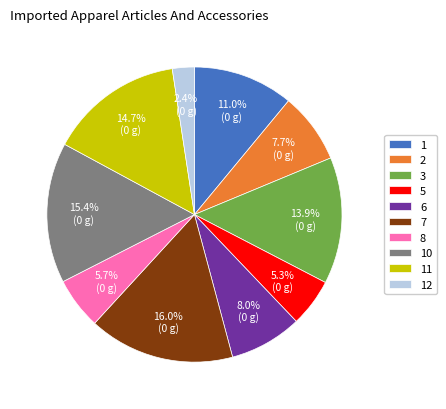

To the nearest percent, what is the average slice percentage?

10%